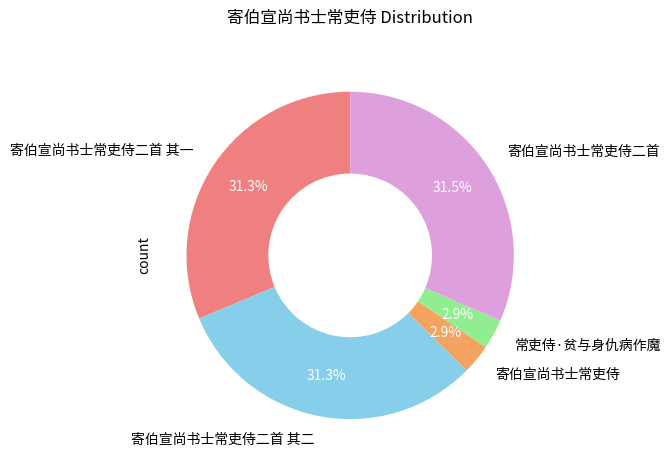

To the nearest percent, what percentage of the pie is 常吏侍·贫与身仇病作魔?

3%